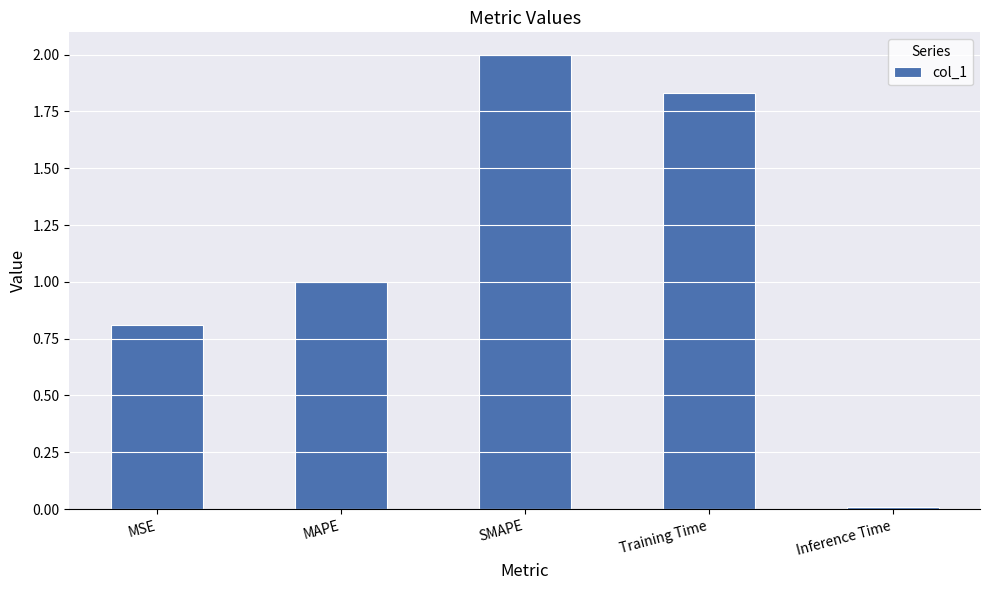

Rank the categories by value from lowest to highest.

Inference Time, MSE, MAPE, Training Time, SMAPE